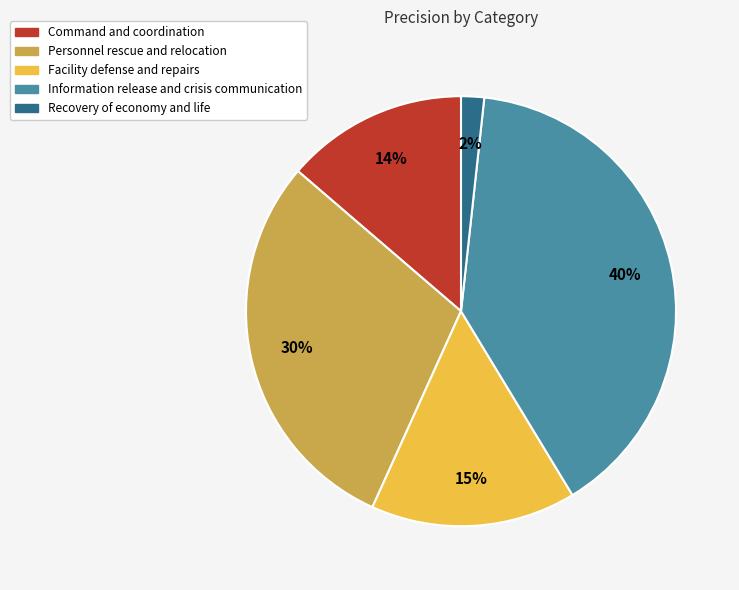

Which category has the biggest portion of the pie?

Information release and crisis communication